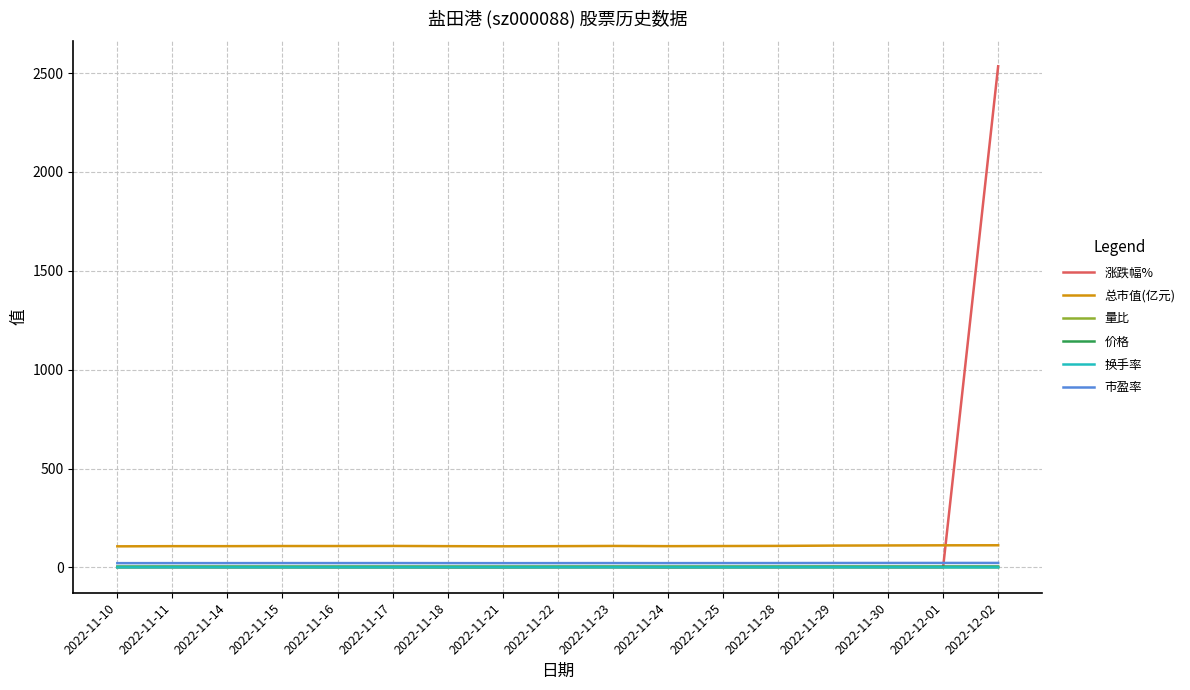

What is the maximum value for 总市值(亿元)?

112.2